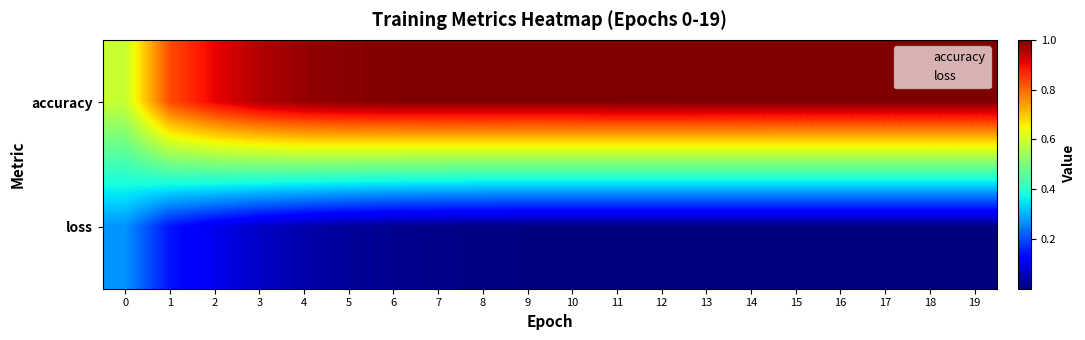

Between 5 and 3, which is larger?

5